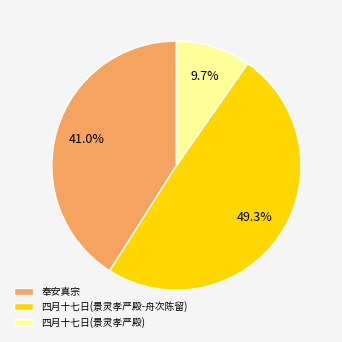

Is there any slice that represents more than half of the pie?

No